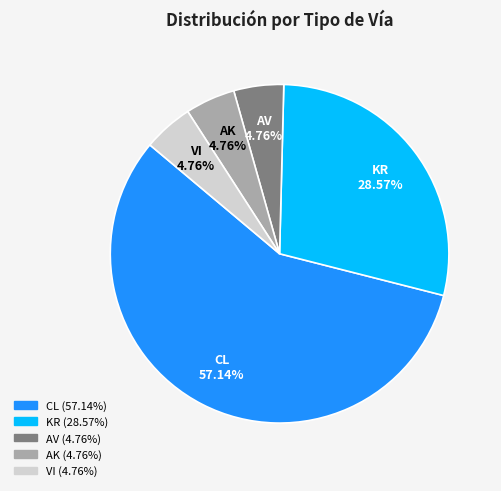

To the nearest percent, what is the average slice percentage?

20%